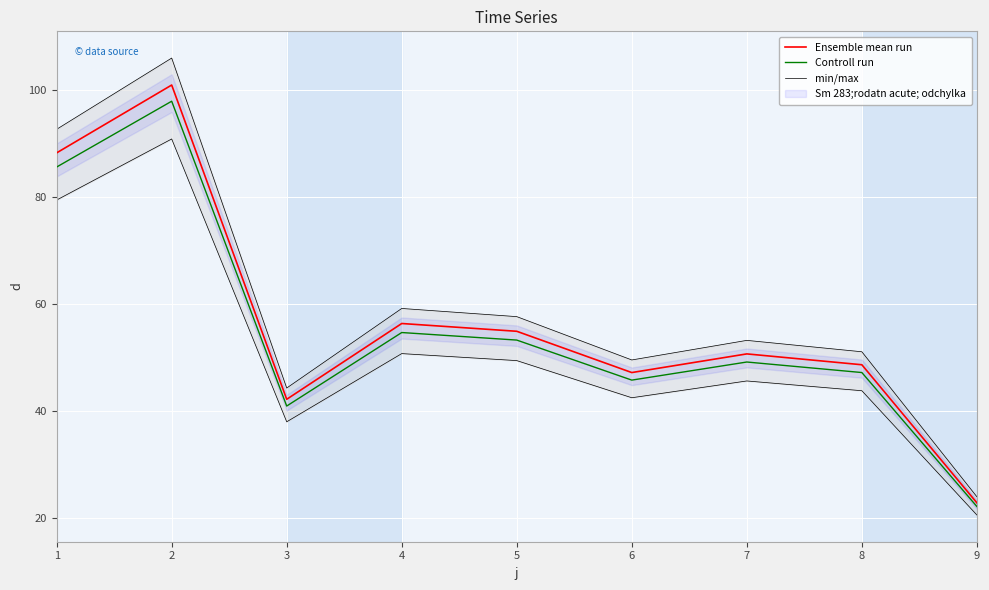

Rank the categories by Controll run value from highest to lowest.

2, 1, 4, 5, 7, 8, 6, 3, 9